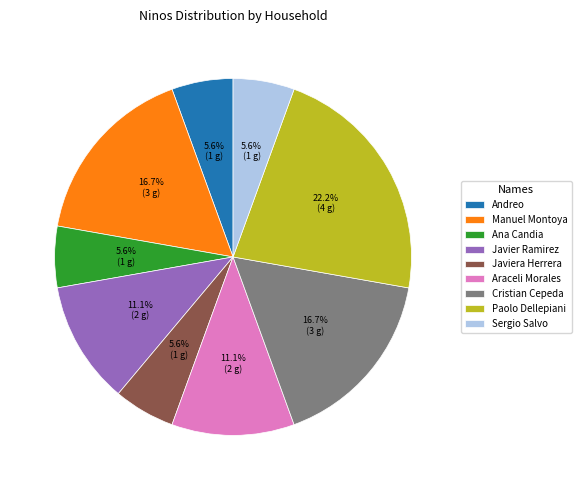

To the nearest percent, what is the difference between the largest and smallest slice percentages?

17%